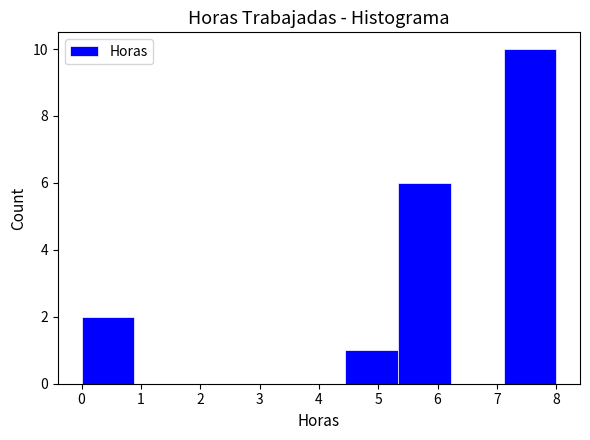

Which range on the x-axis has the tallest bar?

7.1 to 8.0